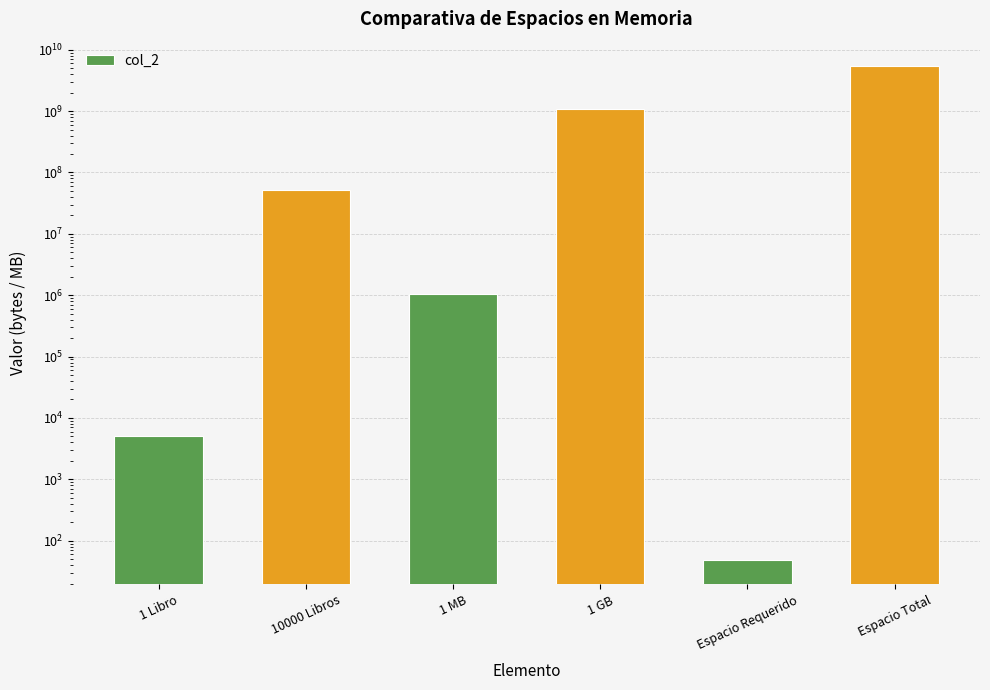

What is the difference between the values at 10000 Libros and 1 GB?

1022541824.0